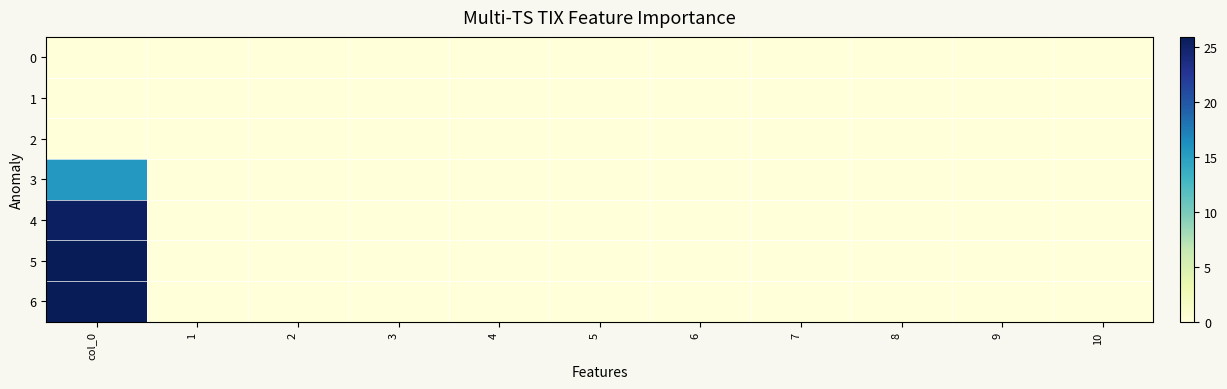

Which category has the highest value across all series?

col_0